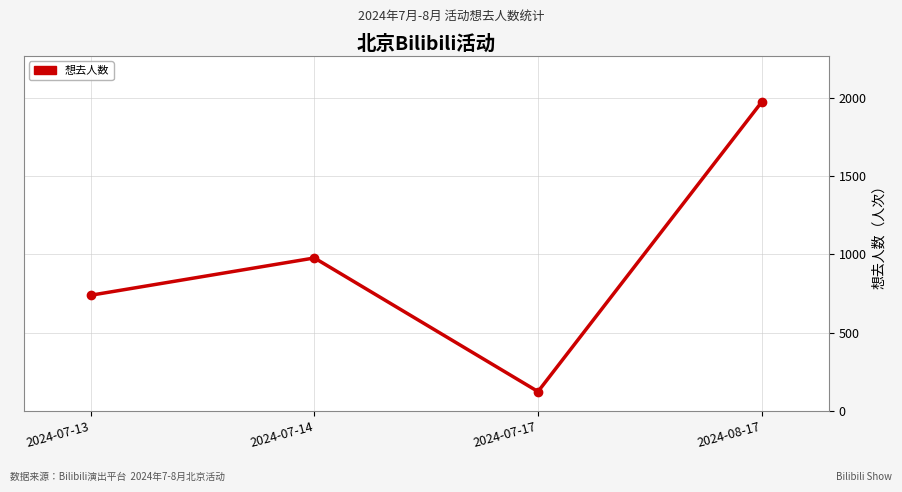

At which category does the chart reach its minimum across all series?

2024-07-17